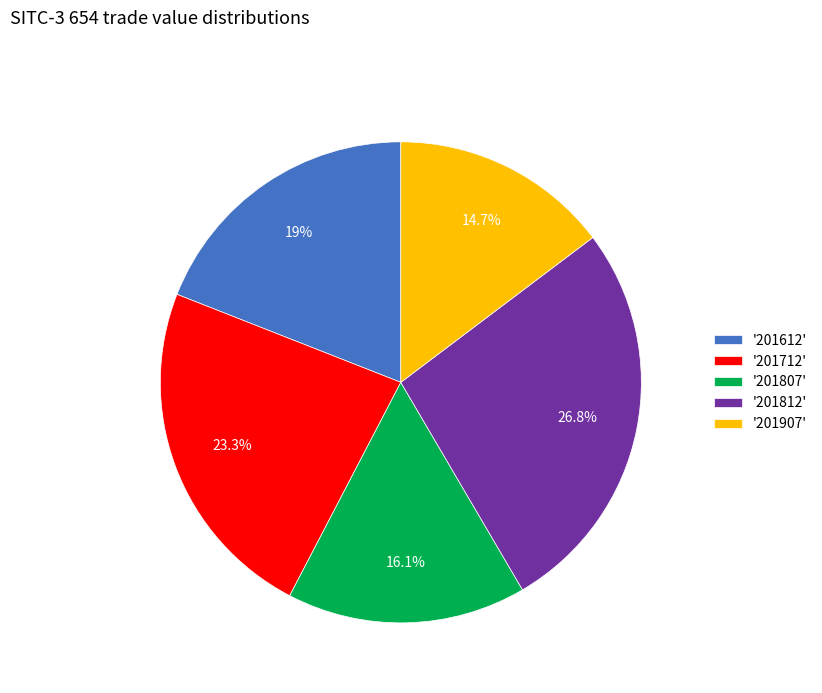

Is there any slice that represents more than half of the pie?

No